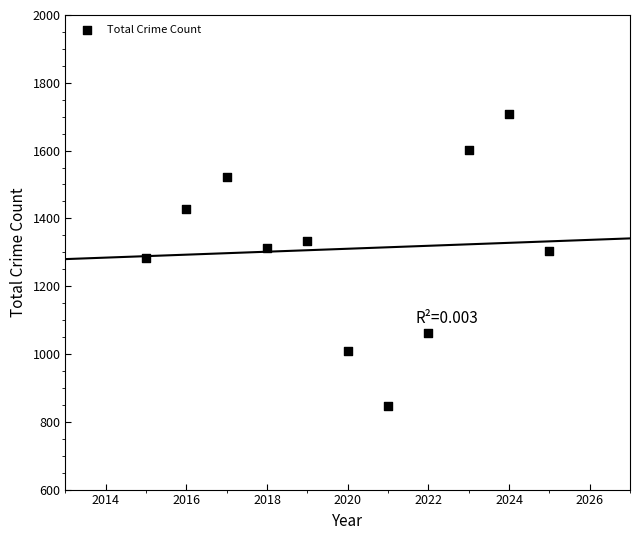

What is the range of X values (max minus min)?

10